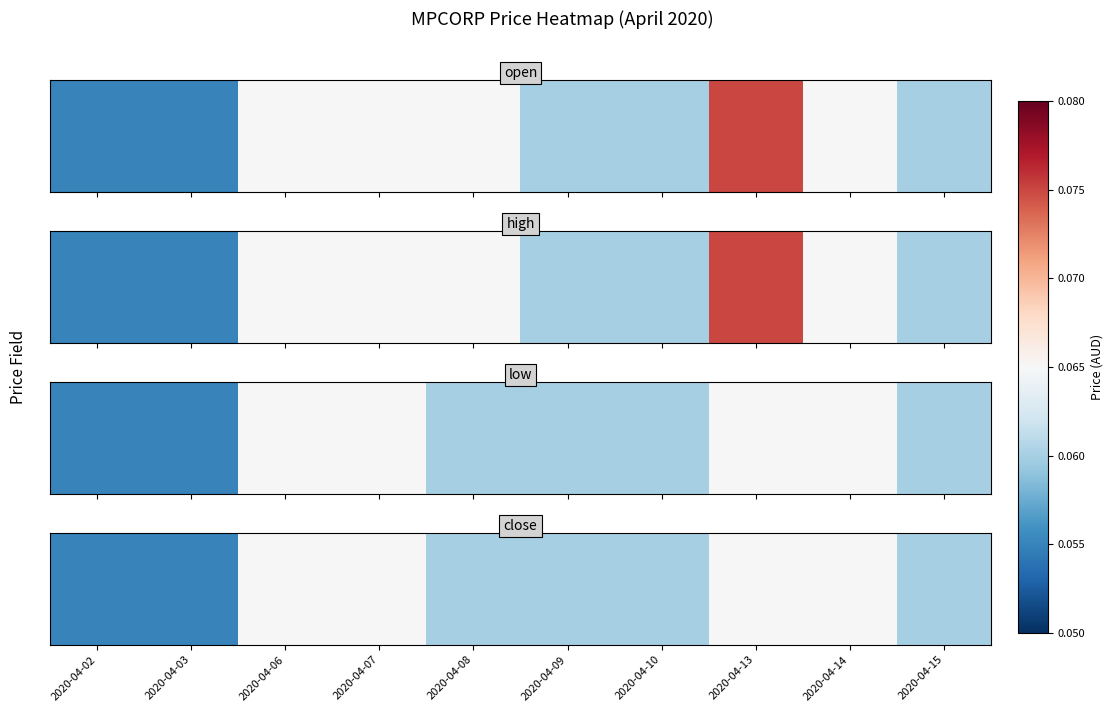

List the labels in order of value, smallest first.

2020-04-02, 2020-04-03, 2020-04-08, 2020-04-09, 2020-04-10, 2020-04-15, 2020-04-06, 2020-04-07, 2020-04-13, 2020-04-14